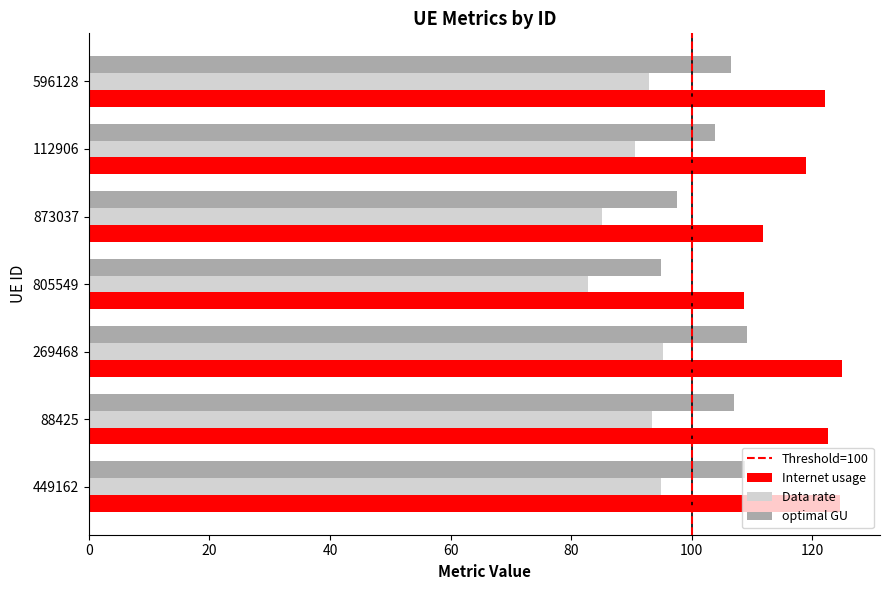

Which series has the largest range (max minus min)?

Internet usage